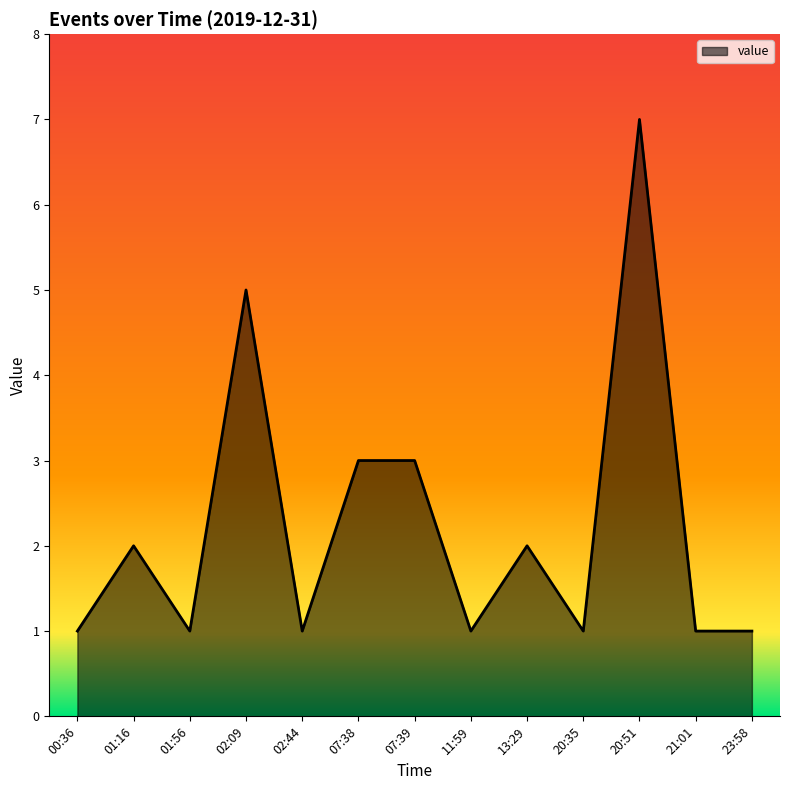

How many lines are shown in the chart?

1